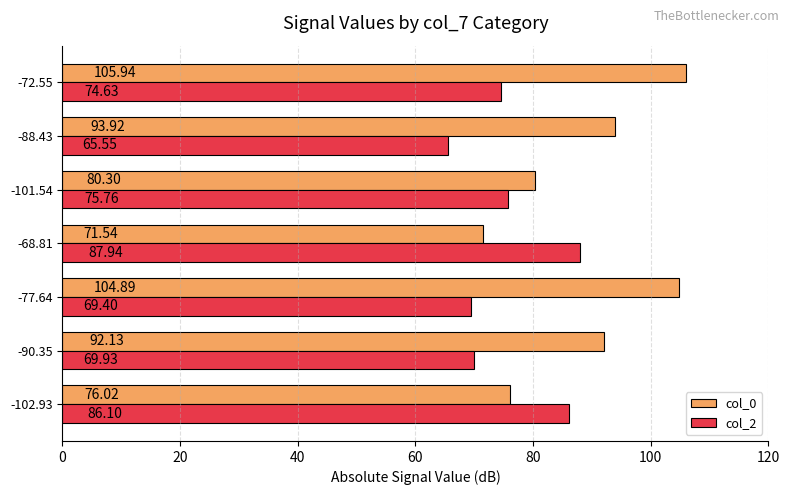

At which category is the sum across all series the highest?

-72.55